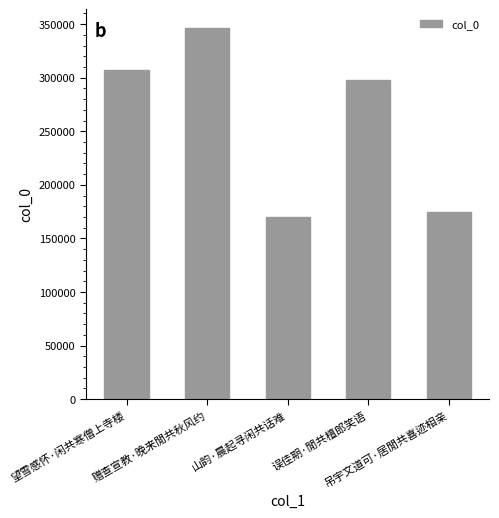

Reading left to right, extract all data points from this chart.

307151	346427	169908	297743	174274